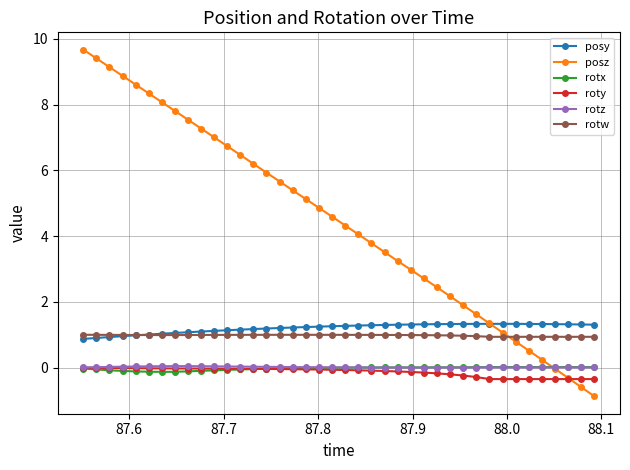

What is the minimum value for rotx?

-0.1